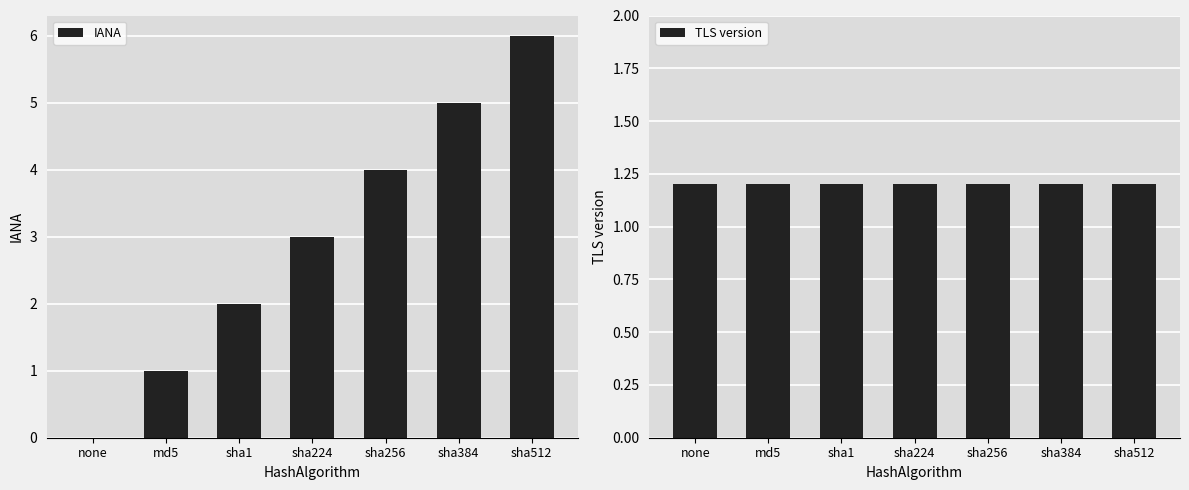

What is the approximate value of IANA at sha512?

6